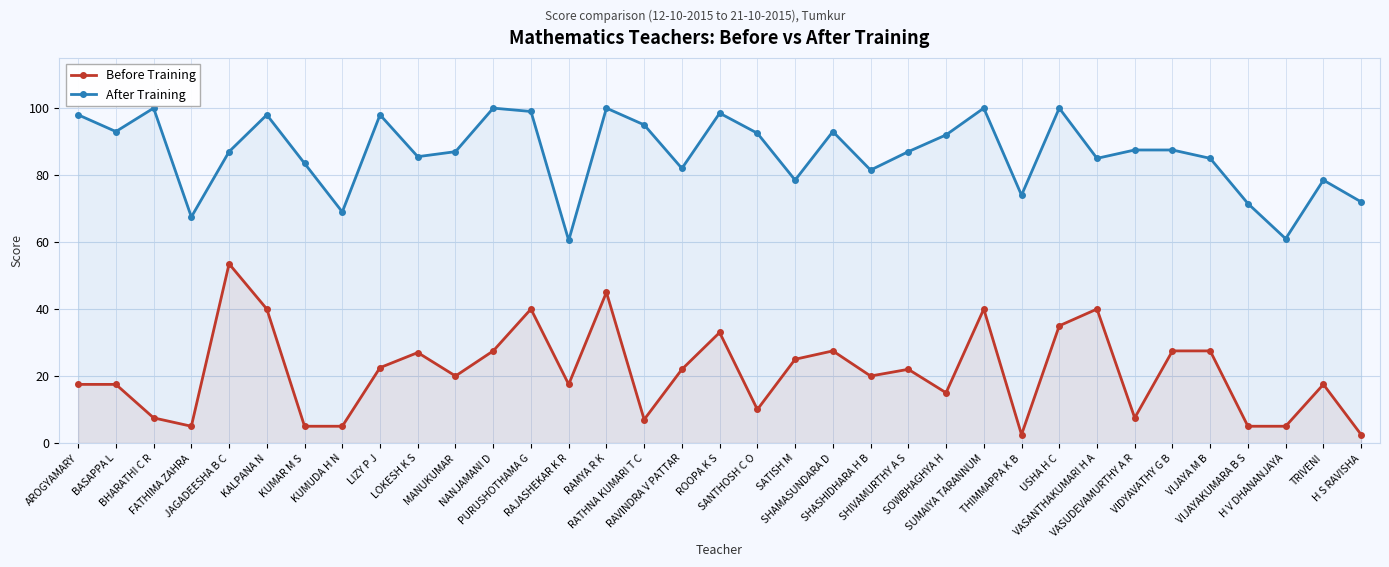

What is the label of the 18th point from the right?

ROOPA K S